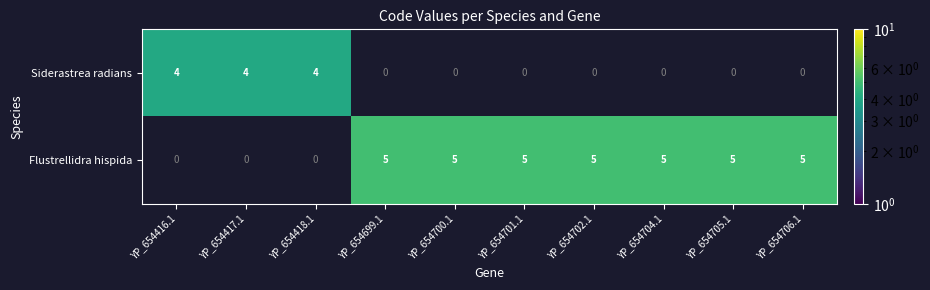

Reading left to right, what are all the values shown in this chart?

Siderastrea radians: 4	4	4	0	0	0	0	0	0	0
Flustrellidra hispida: 0	0	0	5	5	5	5	5	5	5